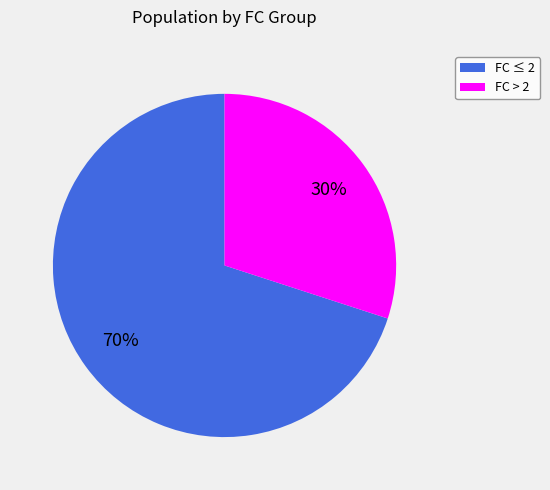

To the nearest percent, what is the average slice percentage?

50%